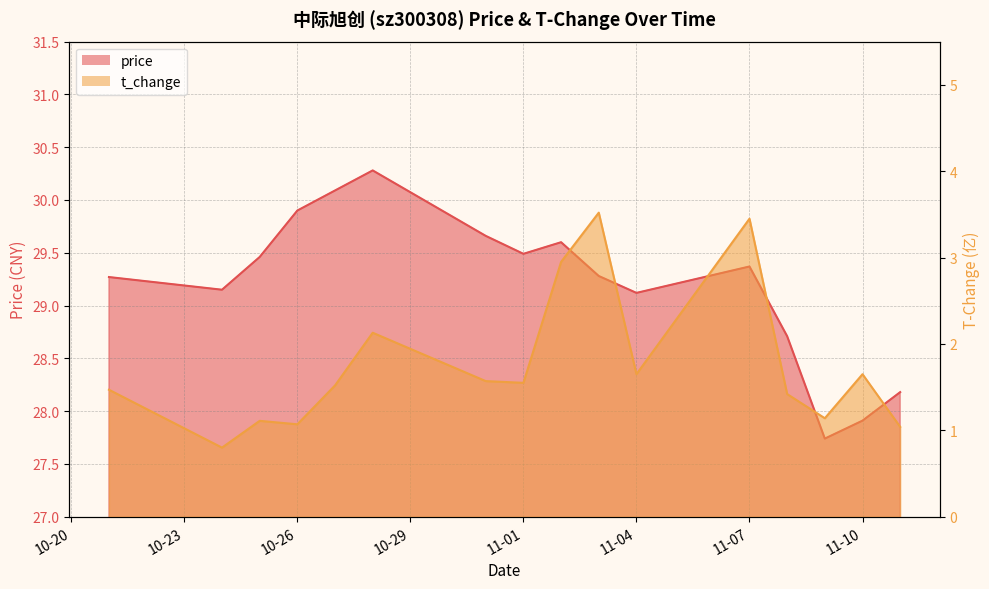

What value does the t_change series have at 2022-10-24?

0.8